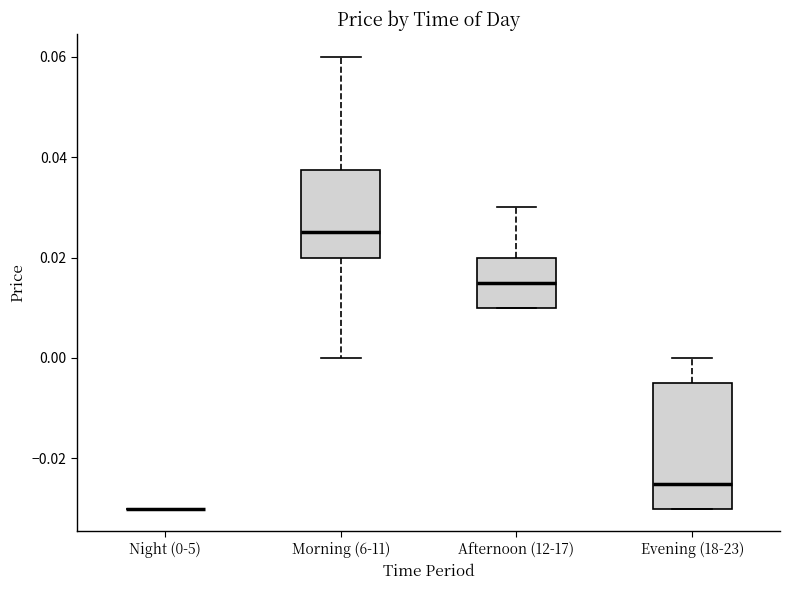

Which box is the tallest, from its lower edge to its upper edge?

Evening (18-23)